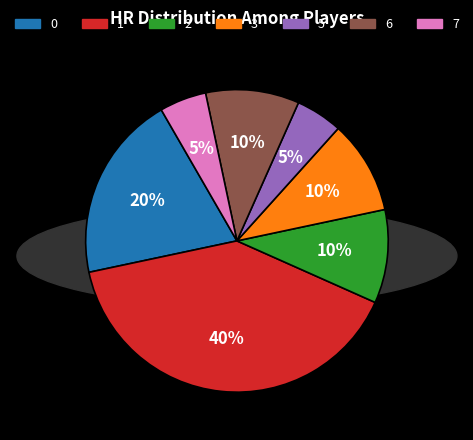

To the nearest percent, what is the difference between the largest and smallest slice percentages?

35%